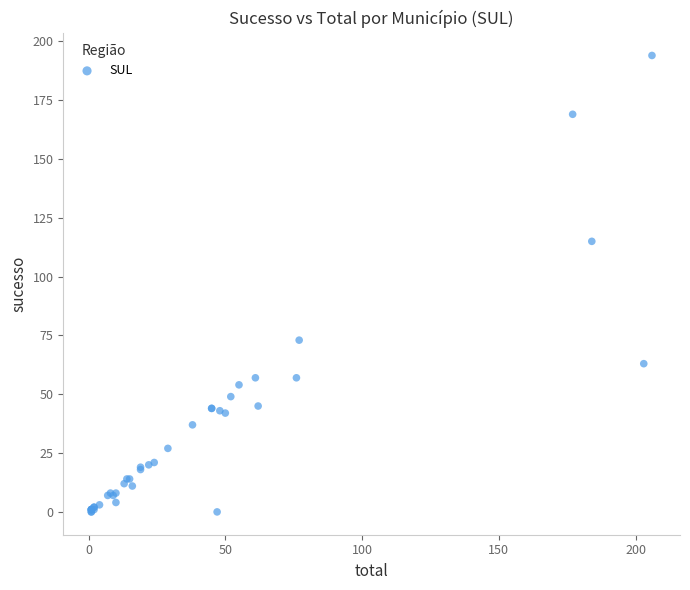

What Y value in the scatter plot is closest to 97?

115